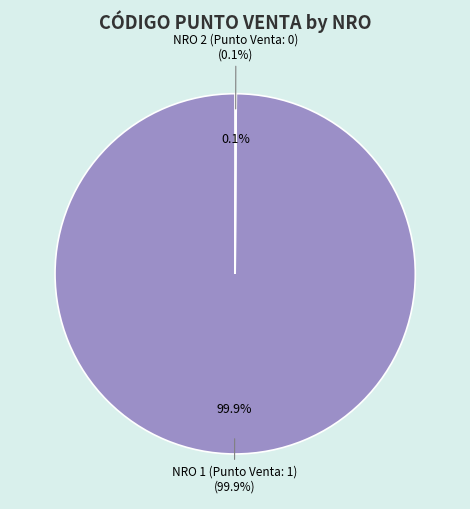

Which slice is the largest?

NRO 1 (Punto Venta: 1)